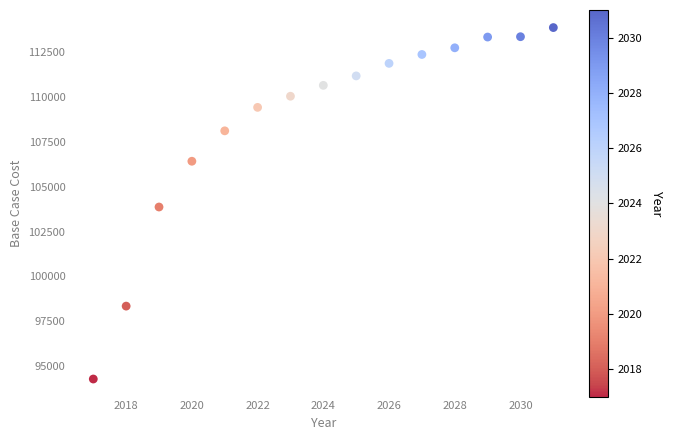

What is the range of X values (max minus min)?

14.0